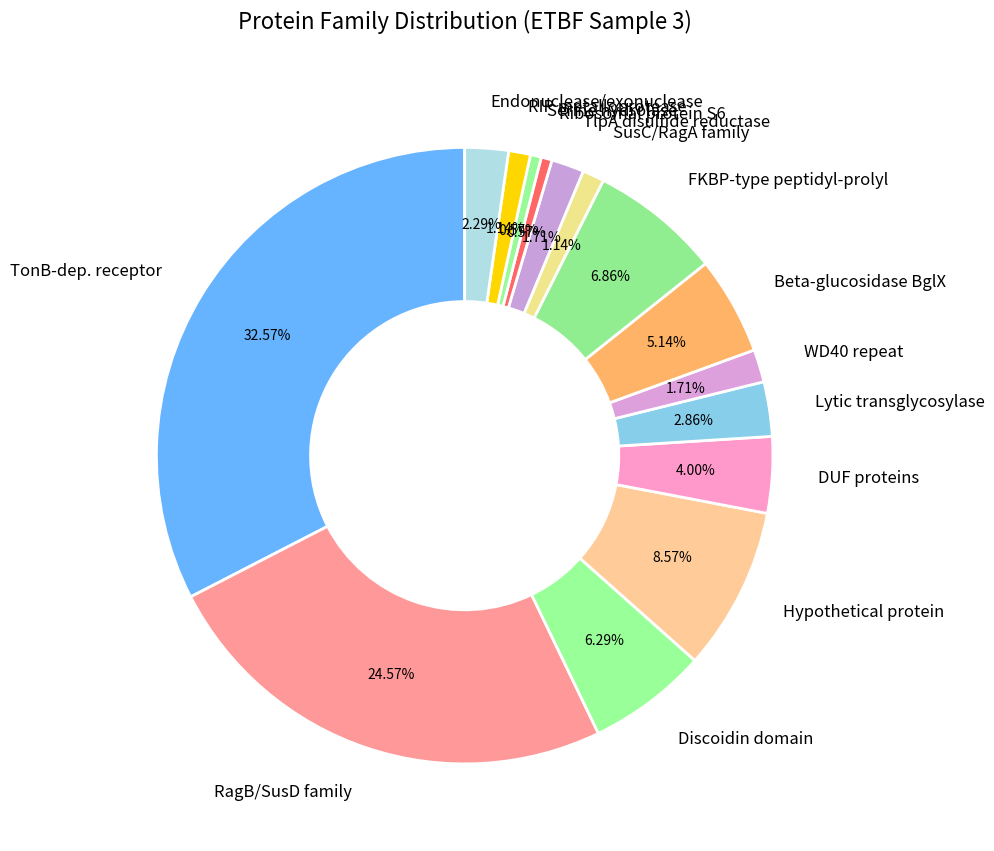

Is the sum of Discoidin domain and TonB-dep. receptor greater than half?

No